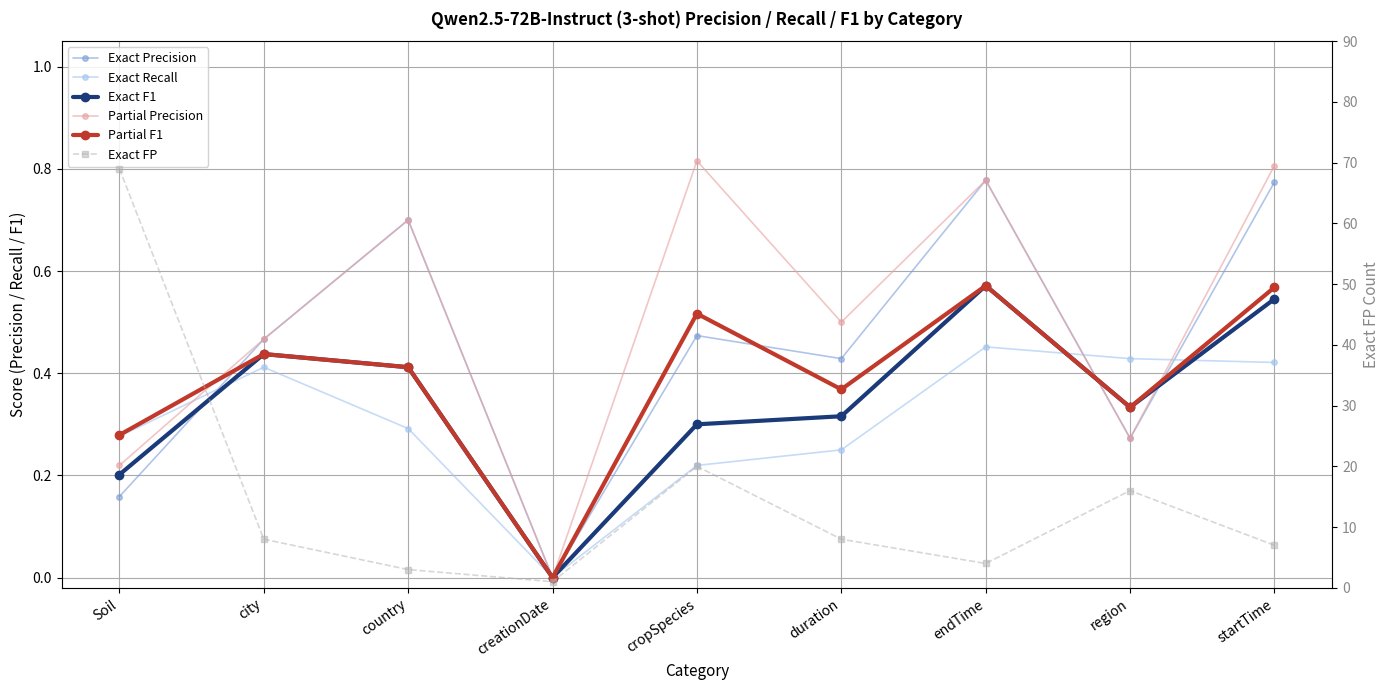

How many positive values does the Exact Recall series have?

8